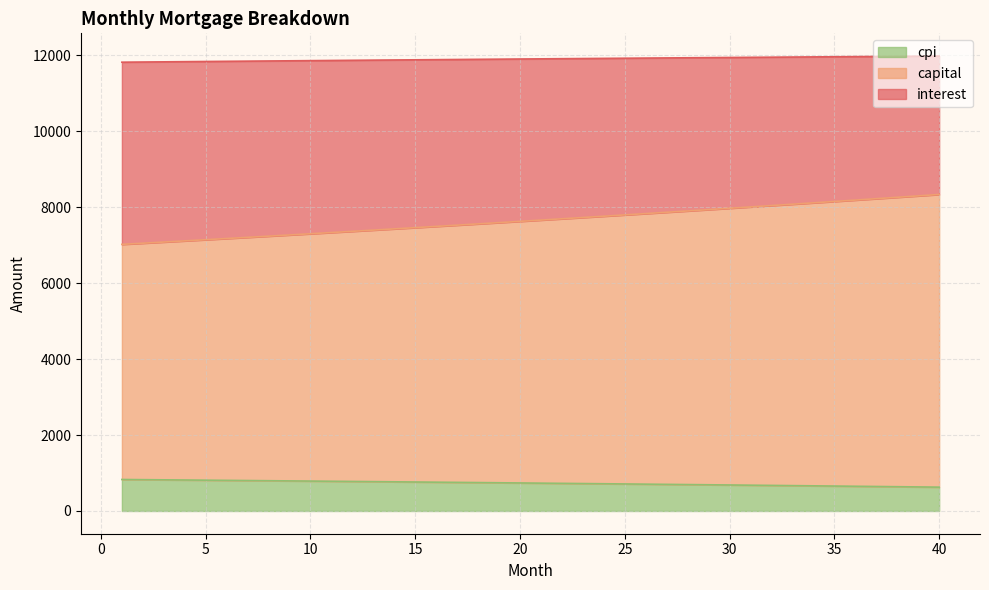

What is the average value of the cpi series?

732.6